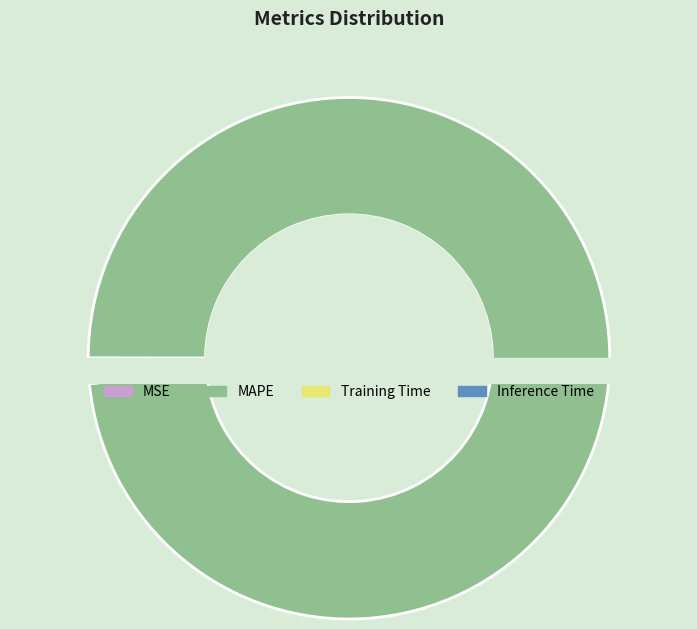

True or false: MSE accounts for 0% of the total.

True